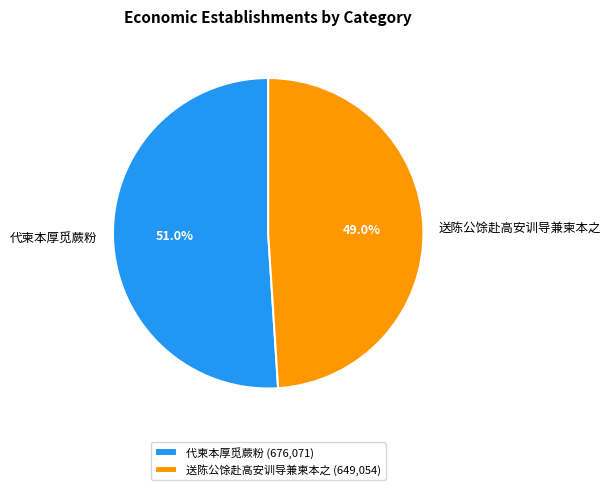

How many slices are in this pie chart?

2